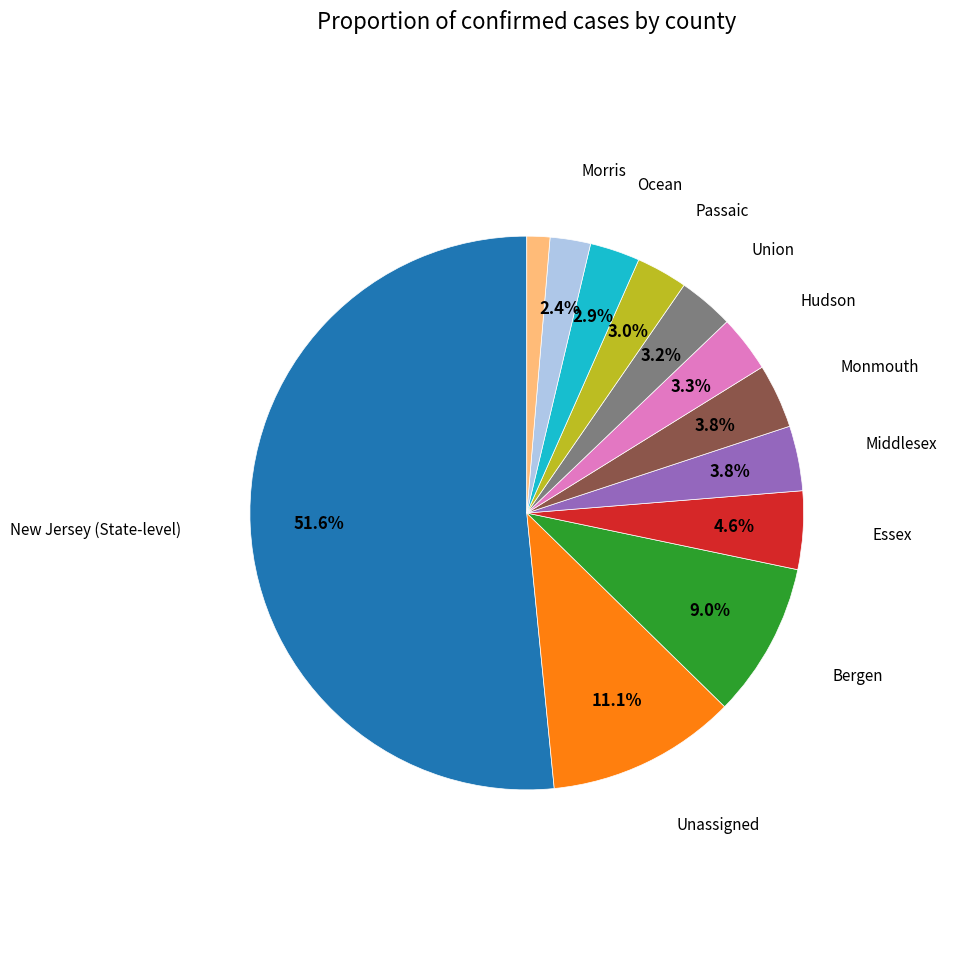

Is there any slice that represents more than half of the pie?

Yes